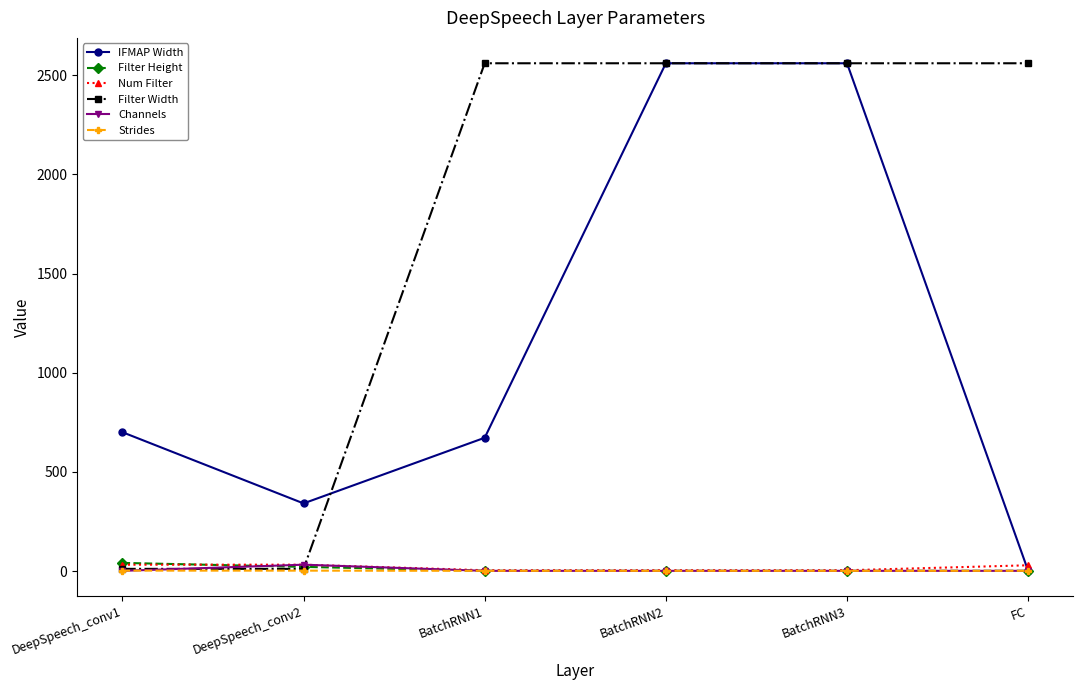

True or false: Filter Width has a value of 2560 at BatchRNN1.

True